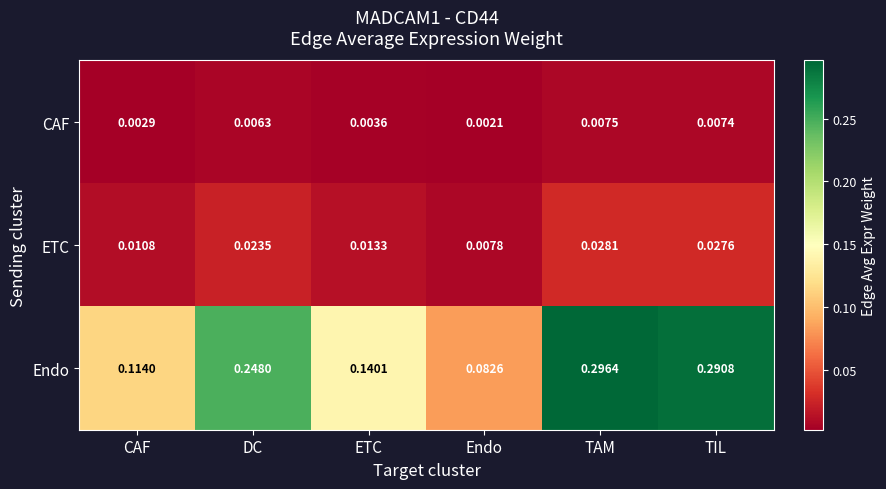

Where is CAF nearest to the value 0?

Endo